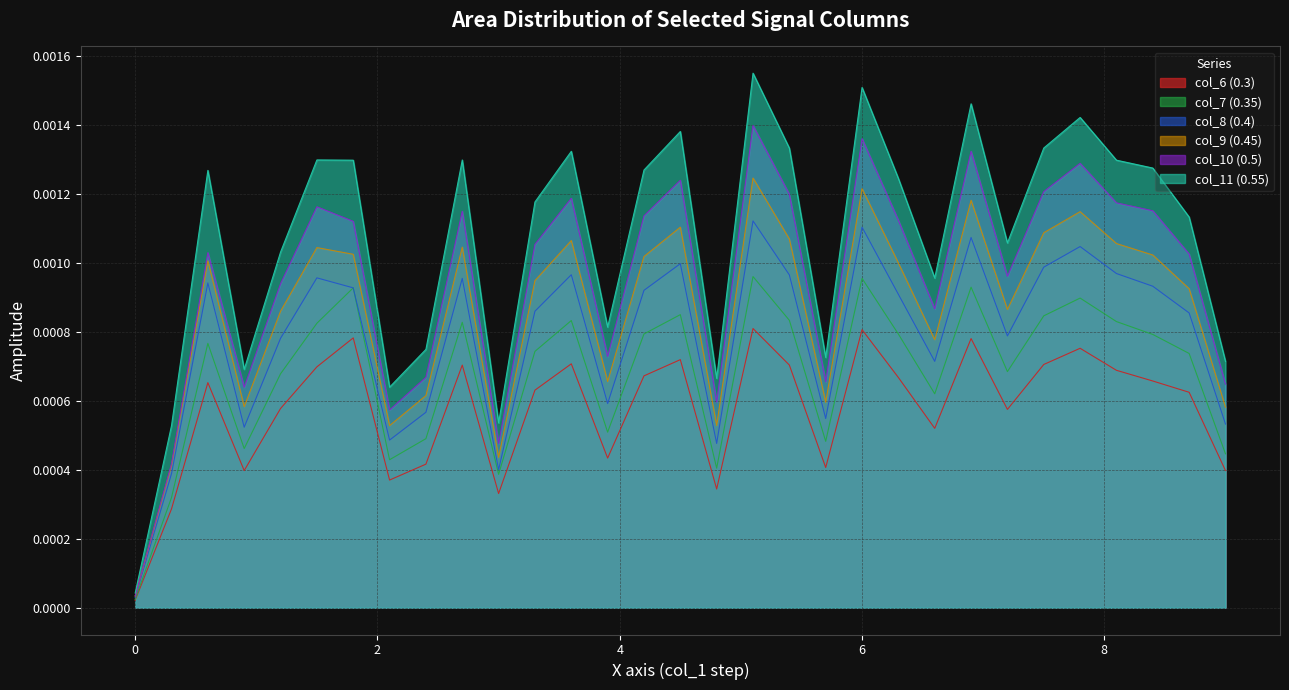

Is the value of col_7 at 15 greater than the value of col_11 at 26?

No